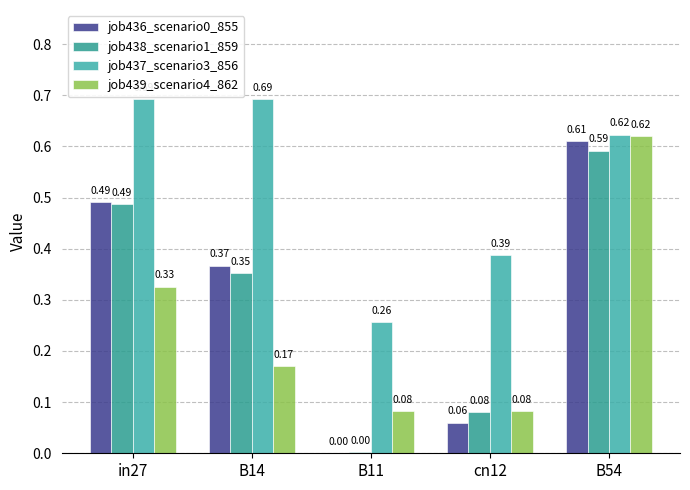

Reading left to right, extract all data points from this chart.

job436_scenario0_855: in27=0.5	B14=0.4	B11=0.0	cn12=0.1	B54=0.6
job438_scenario1_859: in27=0.5	B14=0.4	B11=0.0	cn12=0.1	B54=0.6
job437_scenario3_856: in27=0.7	B14=0.7	B11=0.3	cn12=0.4	B54=0.6
job439_scenario4_862: in27=0.3	B14=0.2	B11=0.1	cn12=0.1	B54=0.6